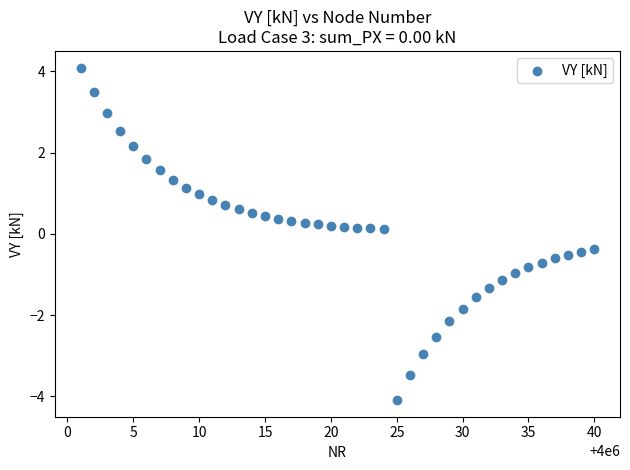

What is the range of Y values (max minus min)?

8.2